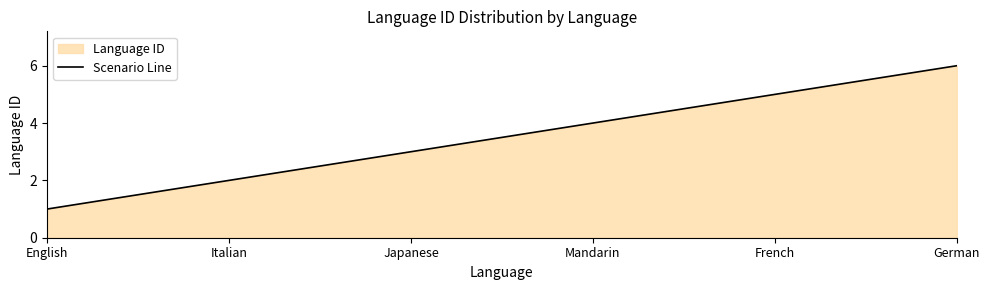

What is the value of the 5th point from the left?

5